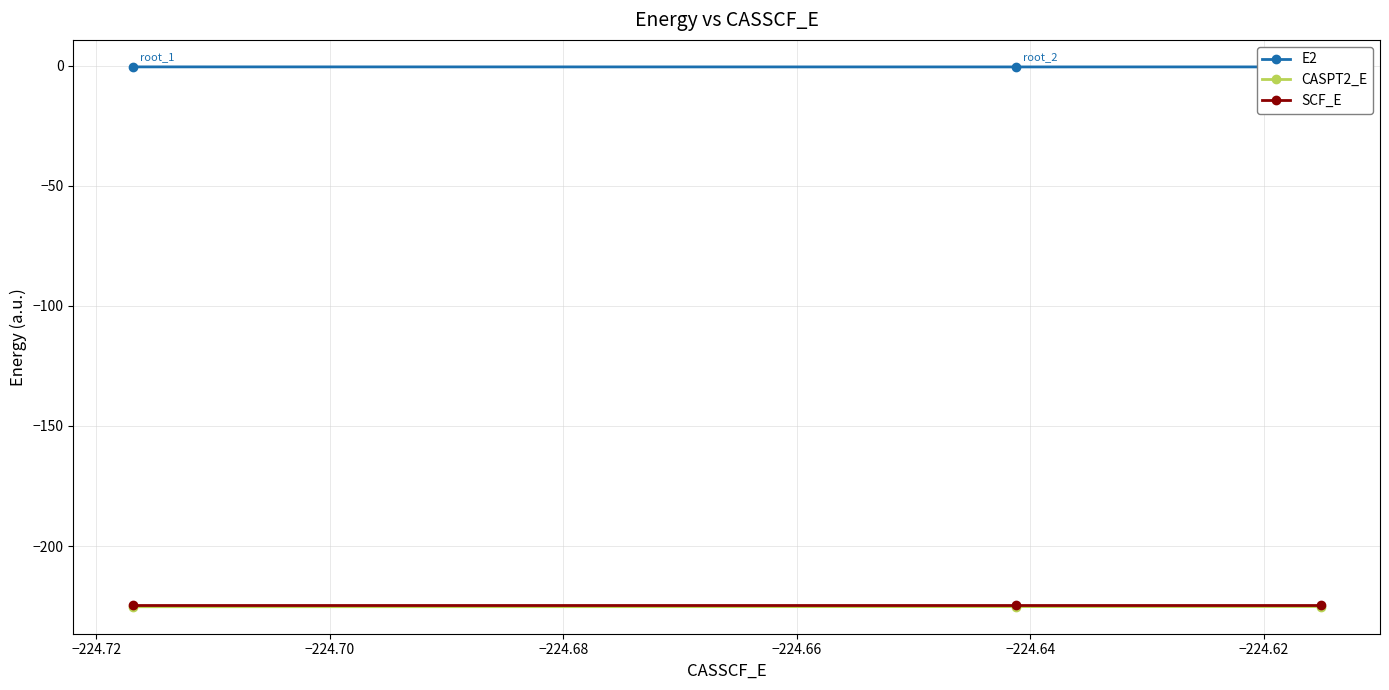

What is the value of the SCF_E point at the 3rd from the left?

-224.5